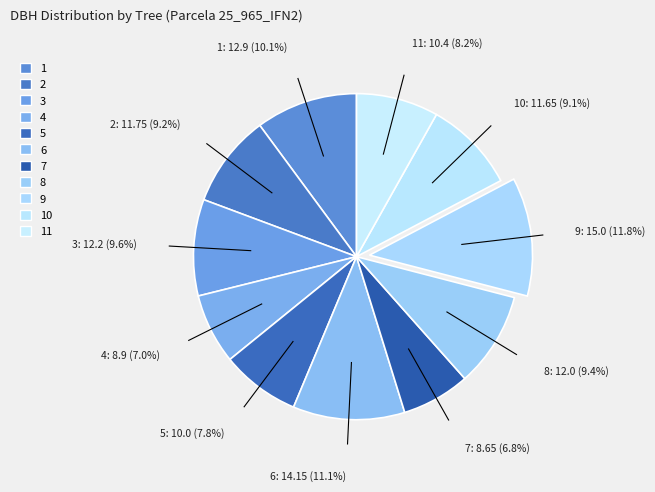

How many slices are in this pie chart?

11